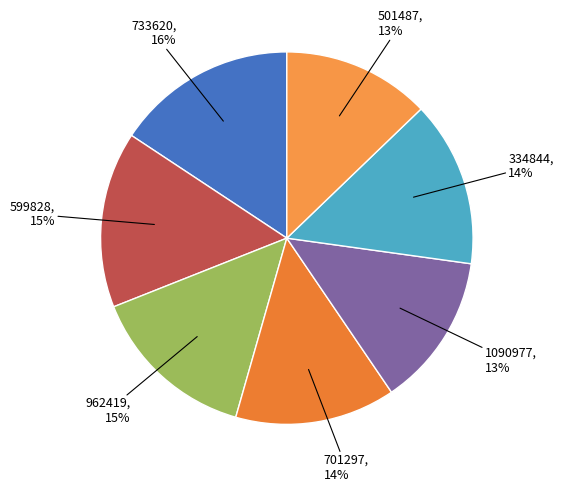

The 501487 slice represents 13% of the pie. True or false?

True